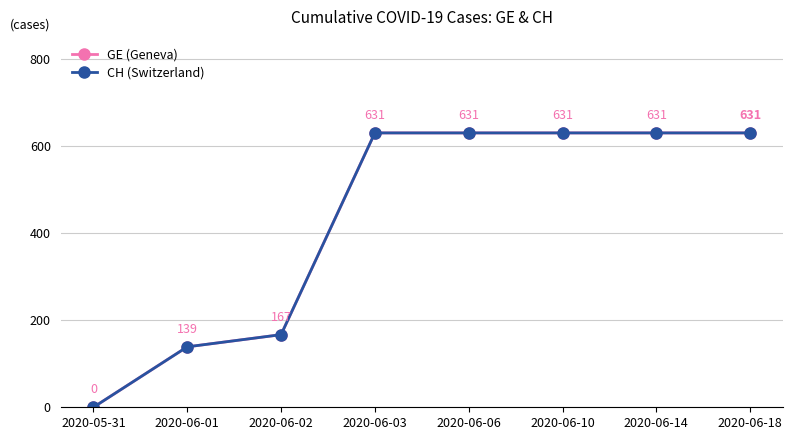

Is this an area chart (filled region under the line)?

No